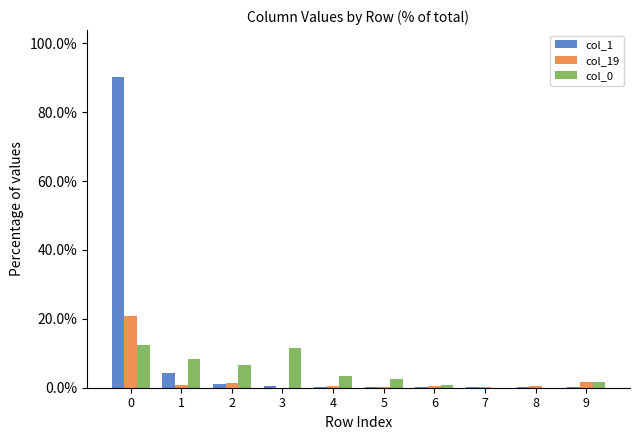

Is it true that col_19 equals 0.6 at 4?

True